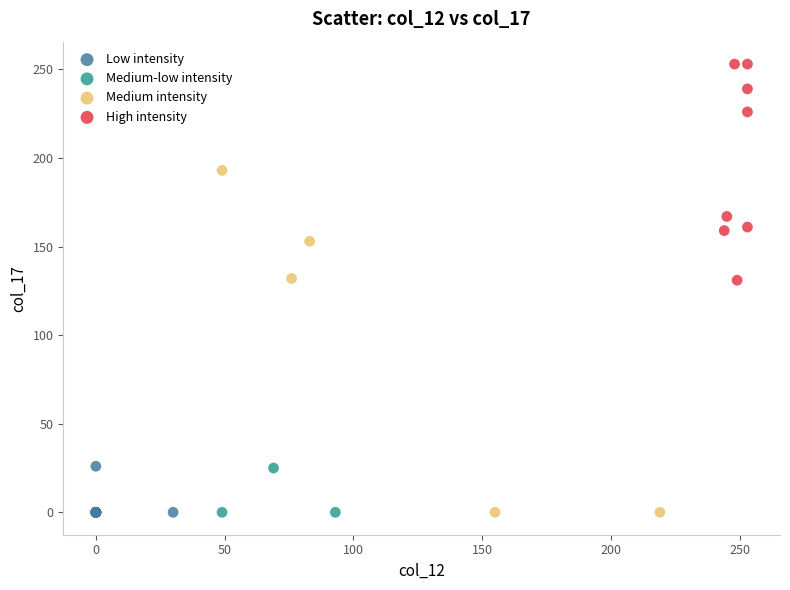

Which series has the widest spread of Y values?

Medium intensity